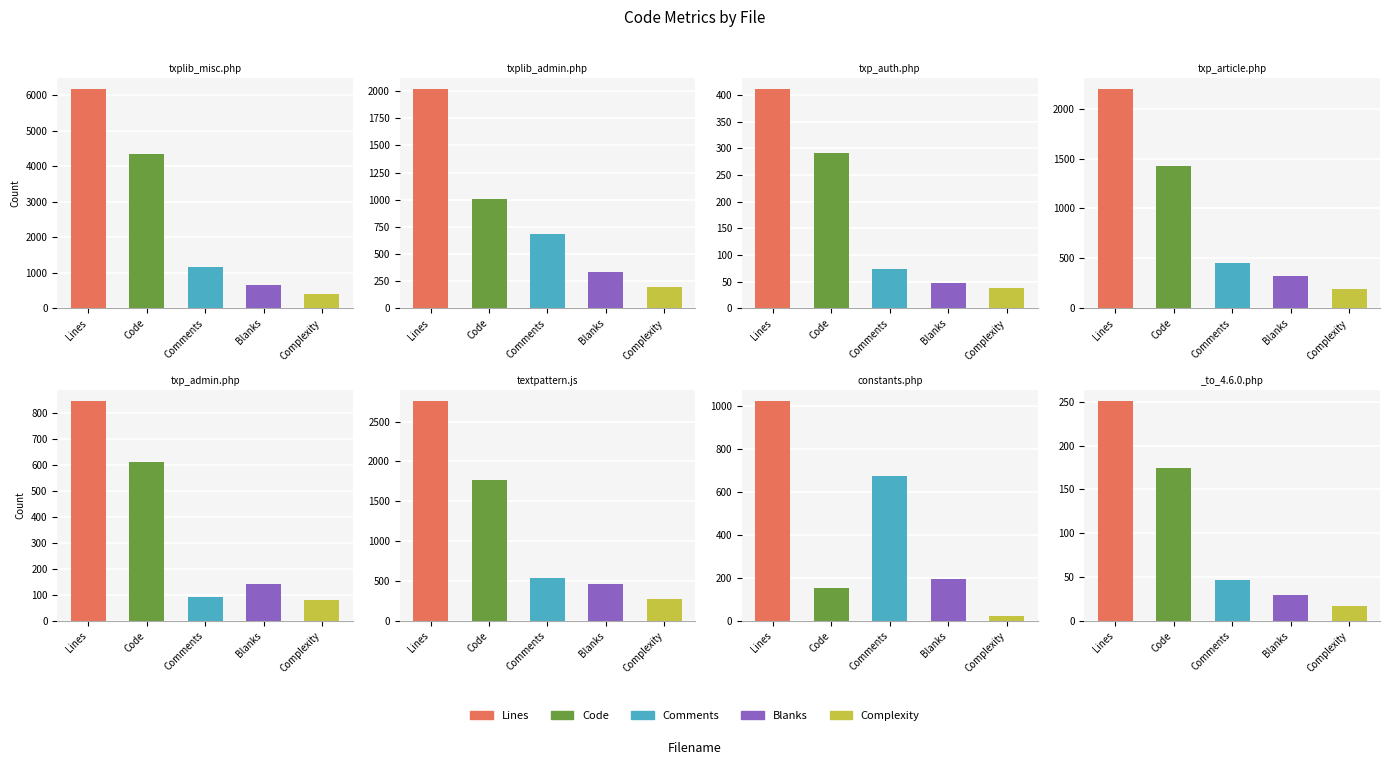

Is the value of Lines at constants.php greater than the value of Complexity at txplib_admin.php?

Yes